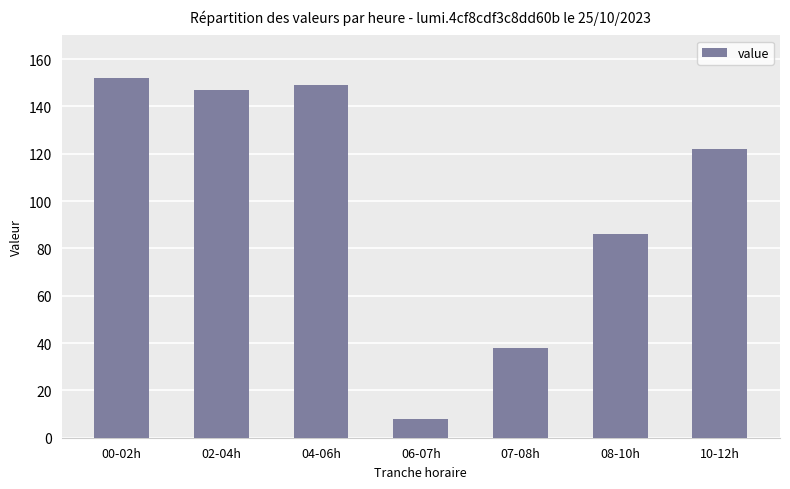

What is the minimum value shown in the chart?

8